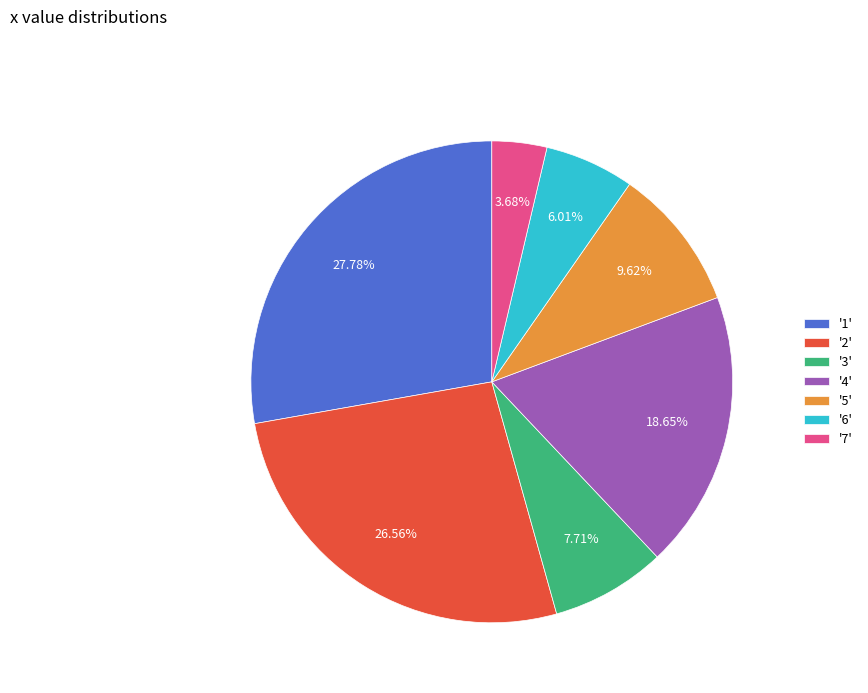

To the nearest percent, what is the average slice percentage?

14%